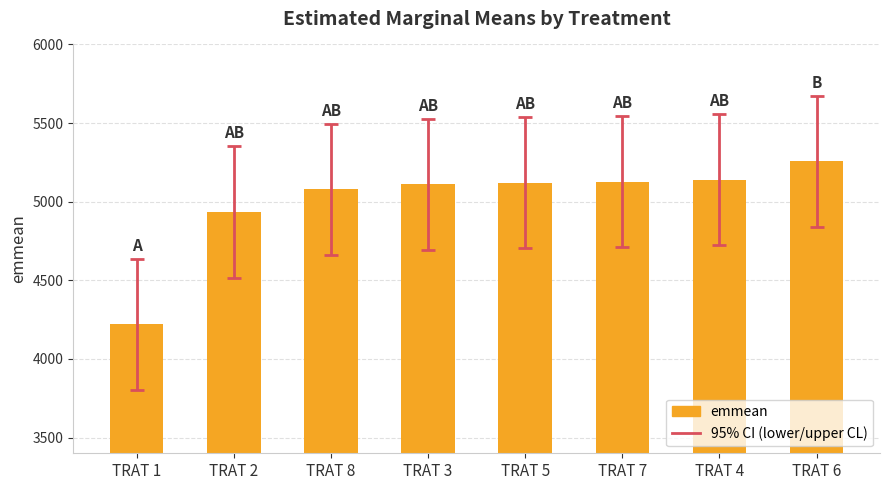

Which label corresponds to the largest value in the chart?

TRAT 6